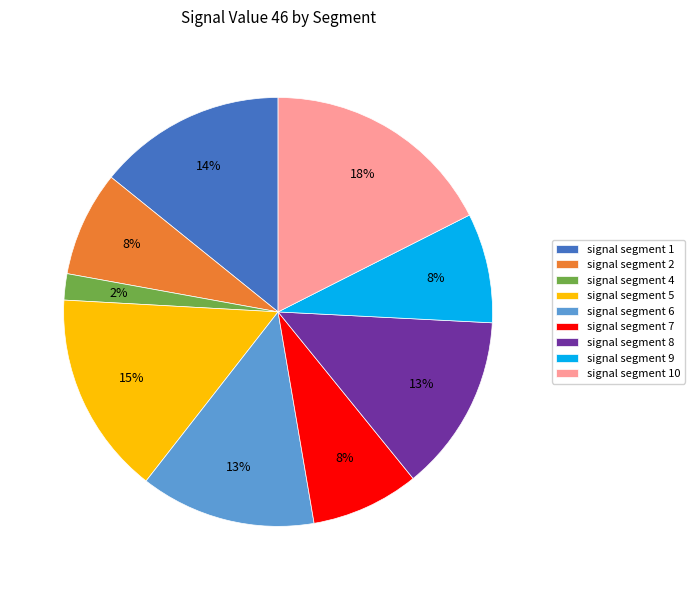

Which slice is the largest?

signal segment 10